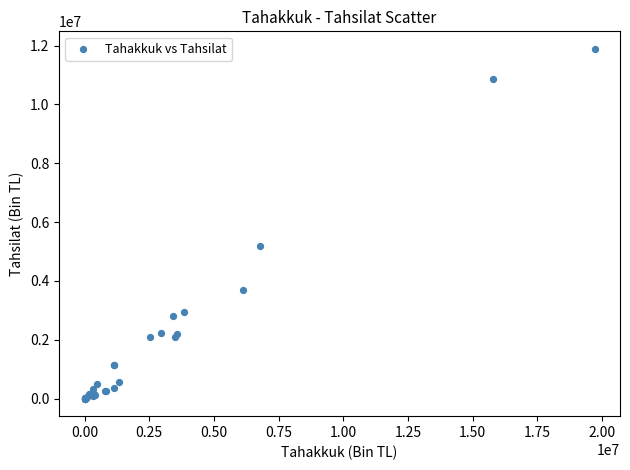

What Y value in the scatter plot is closest to 5944369?

5183697